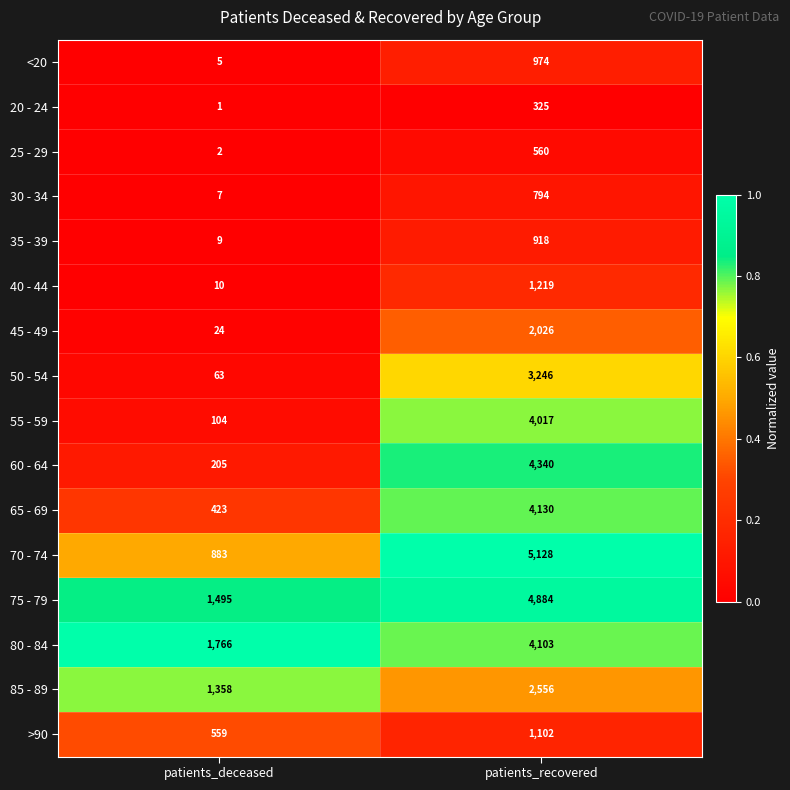

What is the sum of the 40 - 44 values at patients_deceased and patients_recovered?

1229